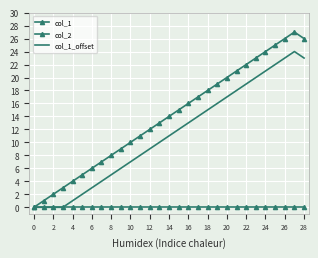

In col_1, how many points are higher than both neighbors (excluding endpoints)?

1